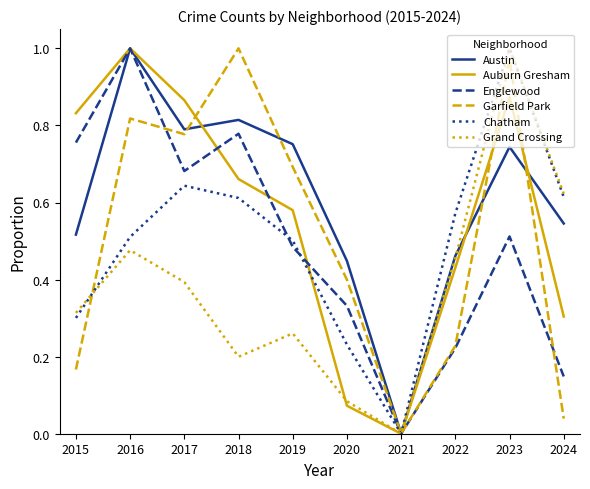

The value of Chatham at 2020 is 0.1. True or false?

False